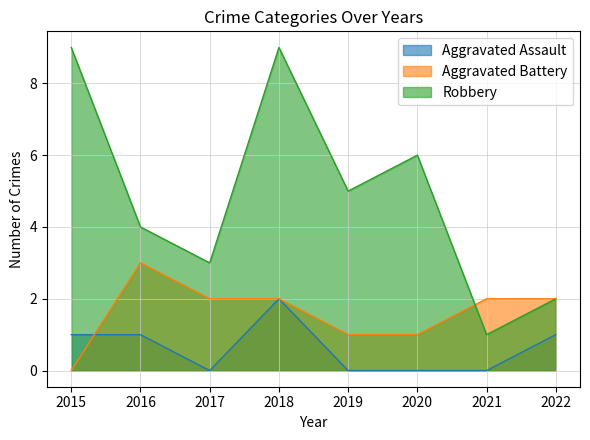

How many data points in Robbery are above 5?

3